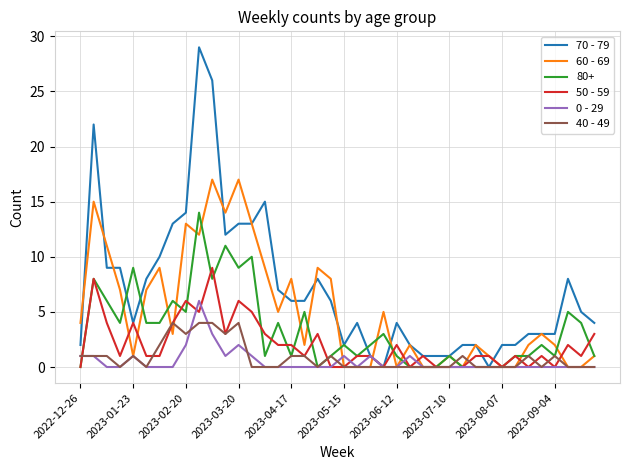

What is the highest value of the 0 - 29 series?

6